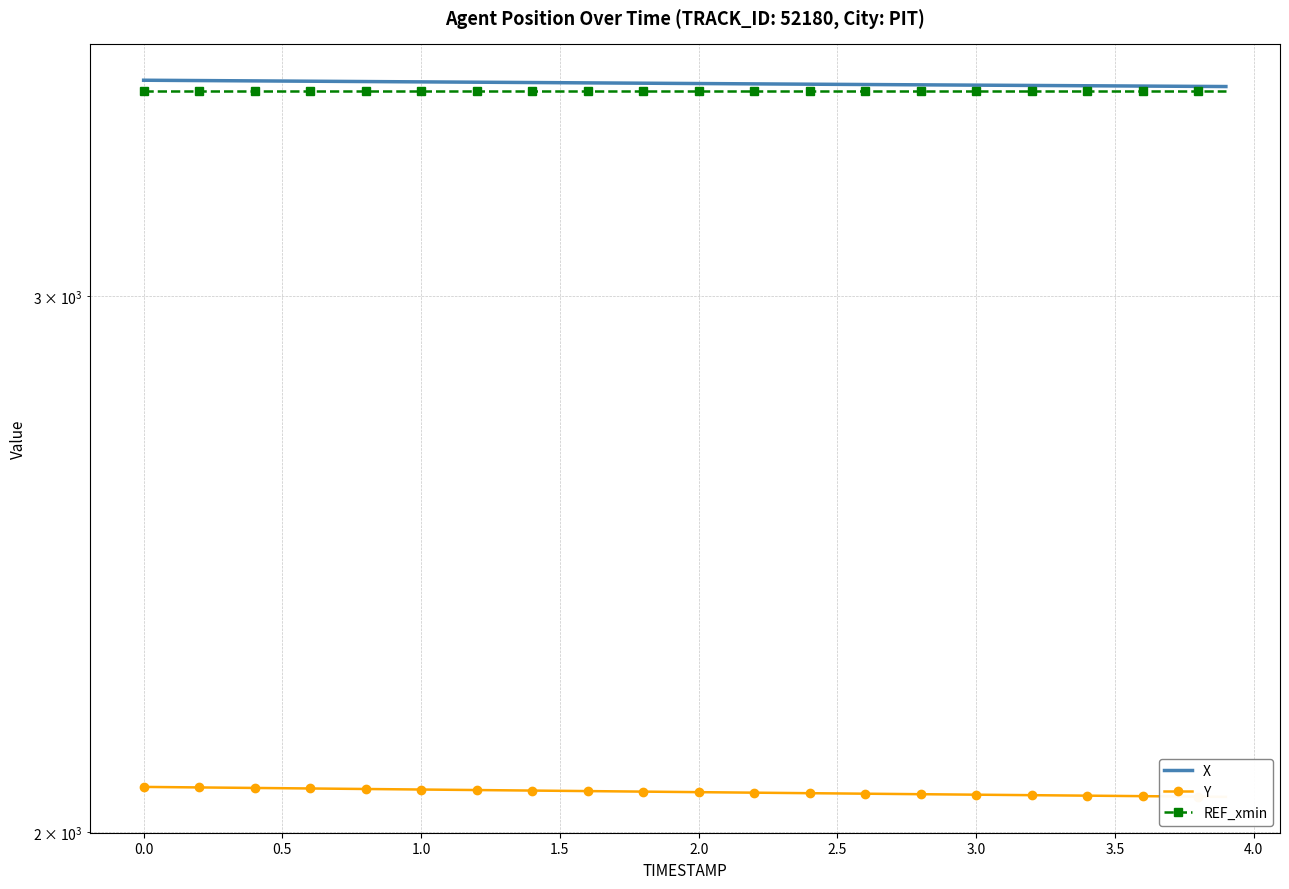

Reading left to right, transcribe all the data shown in this chart.

X: 3530.8	3530.4	3529.9	3529.5	3529.1	3528.6	3528.2	3527.8	3527.3	3526.9	3526.4	3526.0	3525.6	3525.1	3524.7	3524.2	3523.8	3523.3	3522.9	3522.4	3522.0	3521.6	3521.1	3520.7	3520.3	3519.8	3519.4	3519.0	3518.6	3518.2	3517.7	3517.3	3516.9	3516.5	3516.1	3515.7	3515.3	3514.8	3514.4	3514.0
Y: 2070.0	2069.6	2069.2	2068.8	2068.4	2068.0	2067.6	2067.1	2066.7	2066.3	2065.9	2065.5	2065.1	2064.7	2064.3	2063.9	2063.5	2063.1	2062.6	2062.2	2061.8	2061.4	2061.0	2060.6	2060.2	2059.8	2059.4	2059.0	2058.6	2058.2	2057.9	2057.5	2057.1	2056.7	2056.3	2056.0	2055.6	2055.2	2054.8	2054.4
REF_xmin: 3503.5	3503.5	3503.5	3503.5	3503.5	3503.5	3503.5	3503.5	3503.5	3503.5	3503.5	3503.5	3503.5	3503.5	3503.5	3503.5	3503.5	3503.5	3503.5	3503.5	3503.5	3503.5	3503.5	3503.5	3503.5	3503.5	3503.5	3503.5	3503.5	3503.5	3503.5	3503.5	3503.5	3503.5	3503.5	3503.5	3503.5	3503.5	3503.5	3503.5